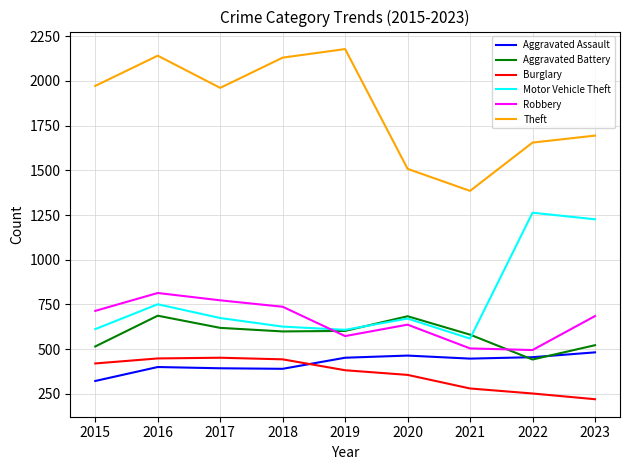

Is this an area chart (filled region under the line)?

No